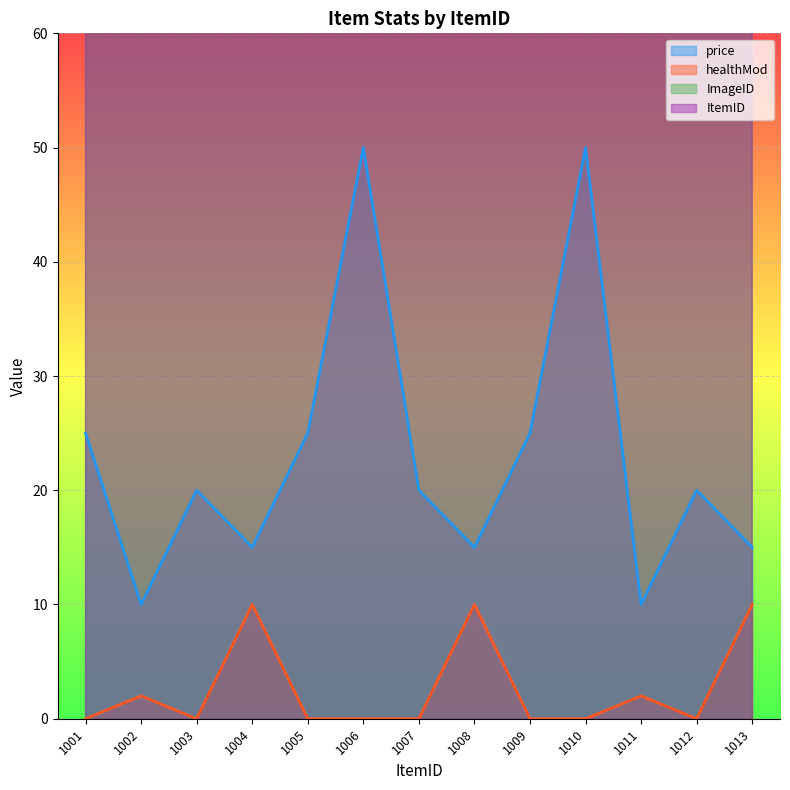

Which series has the widest spread of values?

price